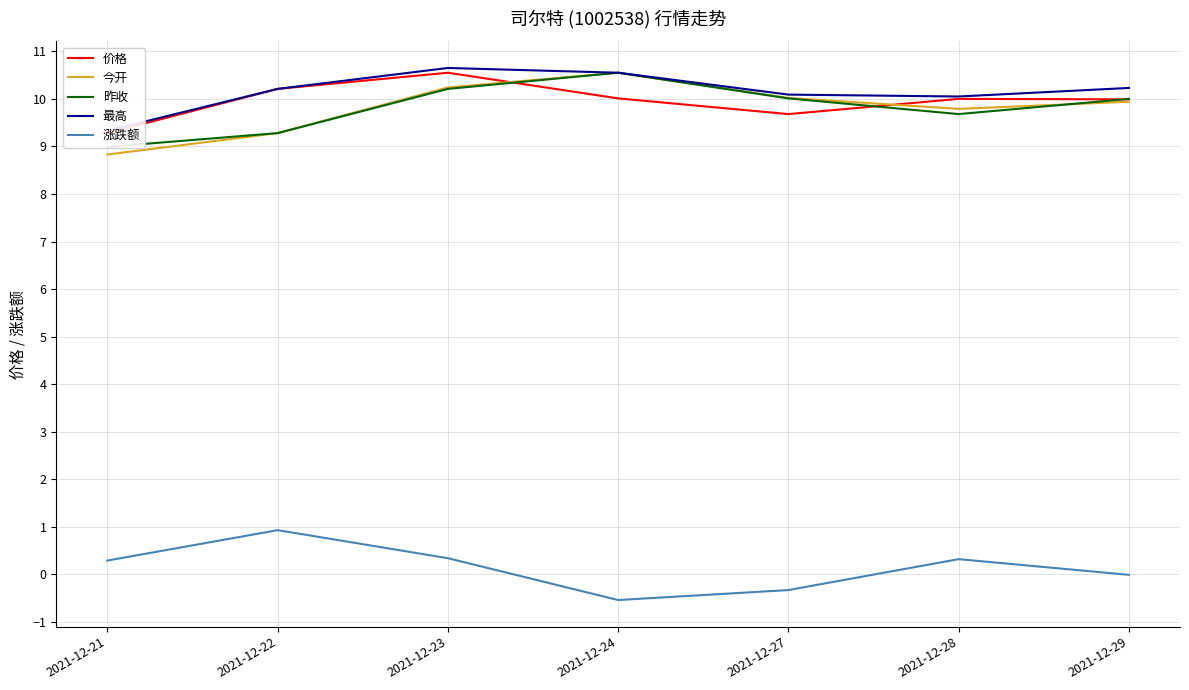

Where is the first local maximum for 价格?

2021-12-23